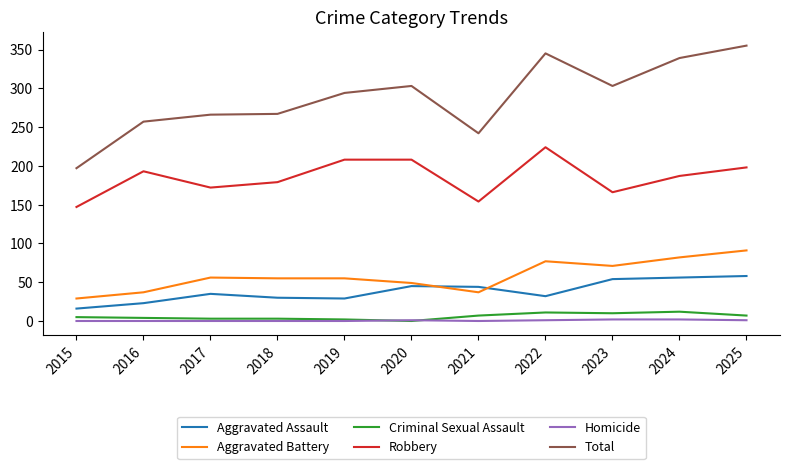

Which series has the largest total across all categories?

Total